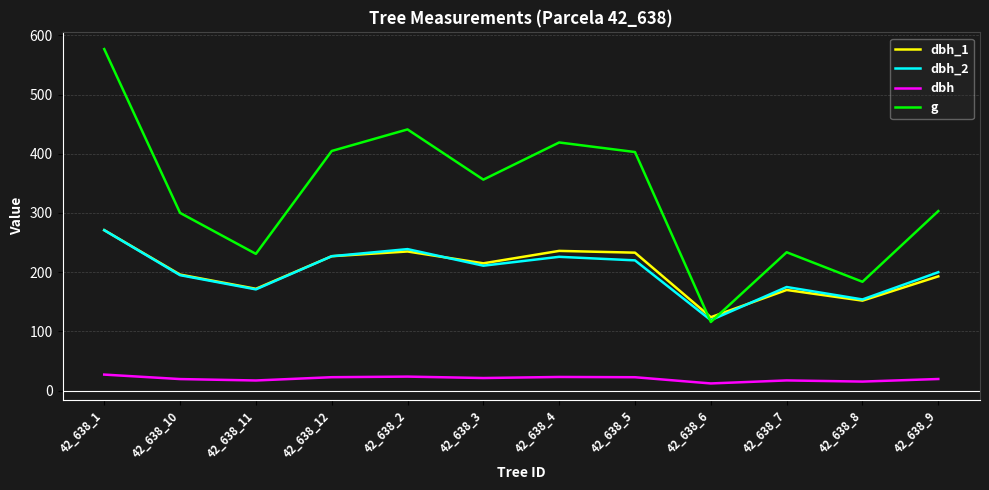

Where is g nearest to the value 346?

42_638_3